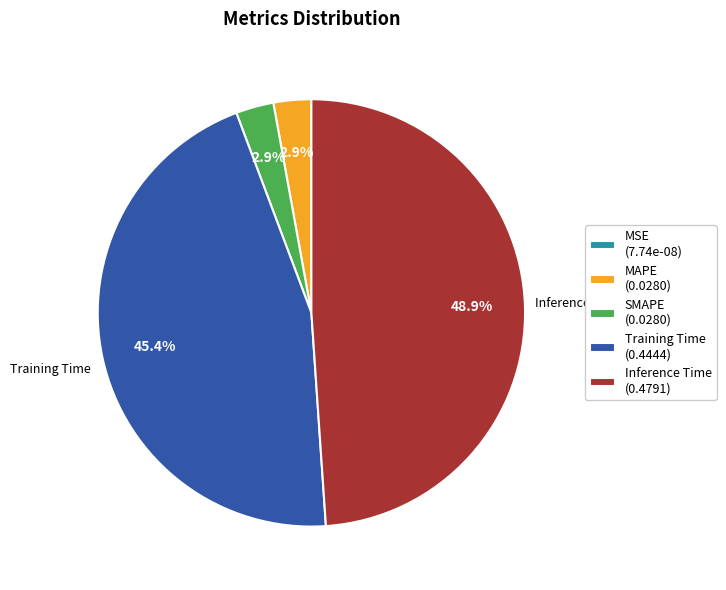

To the nearest percent, what is the average slice percentage?

20%